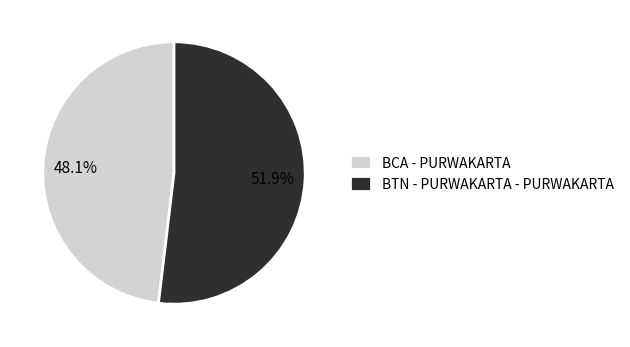

Rank the categories by value from highest to lowest.

BTN - PURWAKARTA - PURWAKARTA, BCA - PURWAKARTA